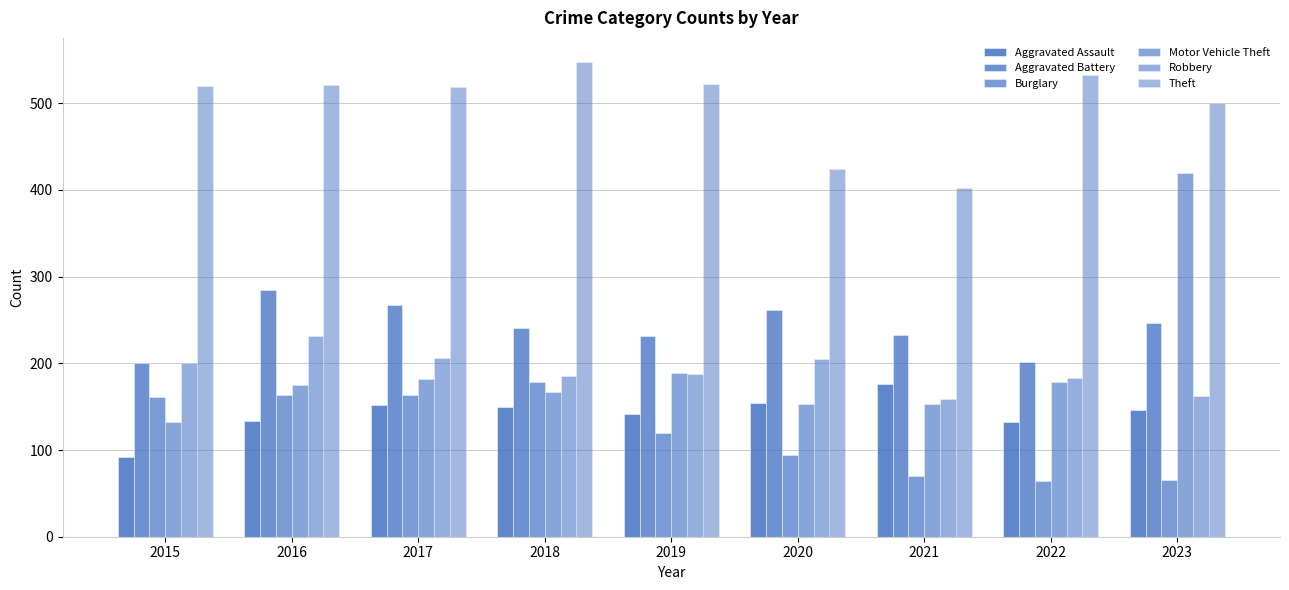

At which label is Burglary closest to 121?

2019